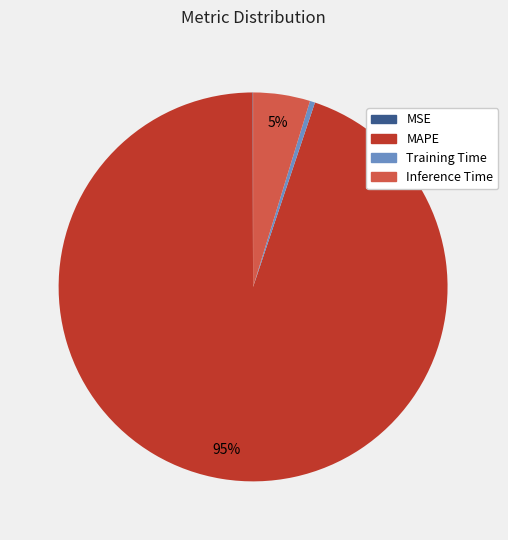

To the nearest percent, what is the combined percentage of Training Time and Inference Time?

5%